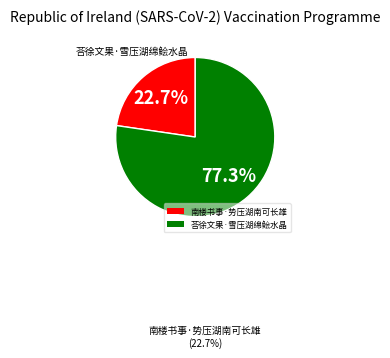

To the nearest percent, what is the combined percentage of 荅徐文果·雪压湖绵鲙水晶 and 南楼书事·势压湖南可长雄?

100%